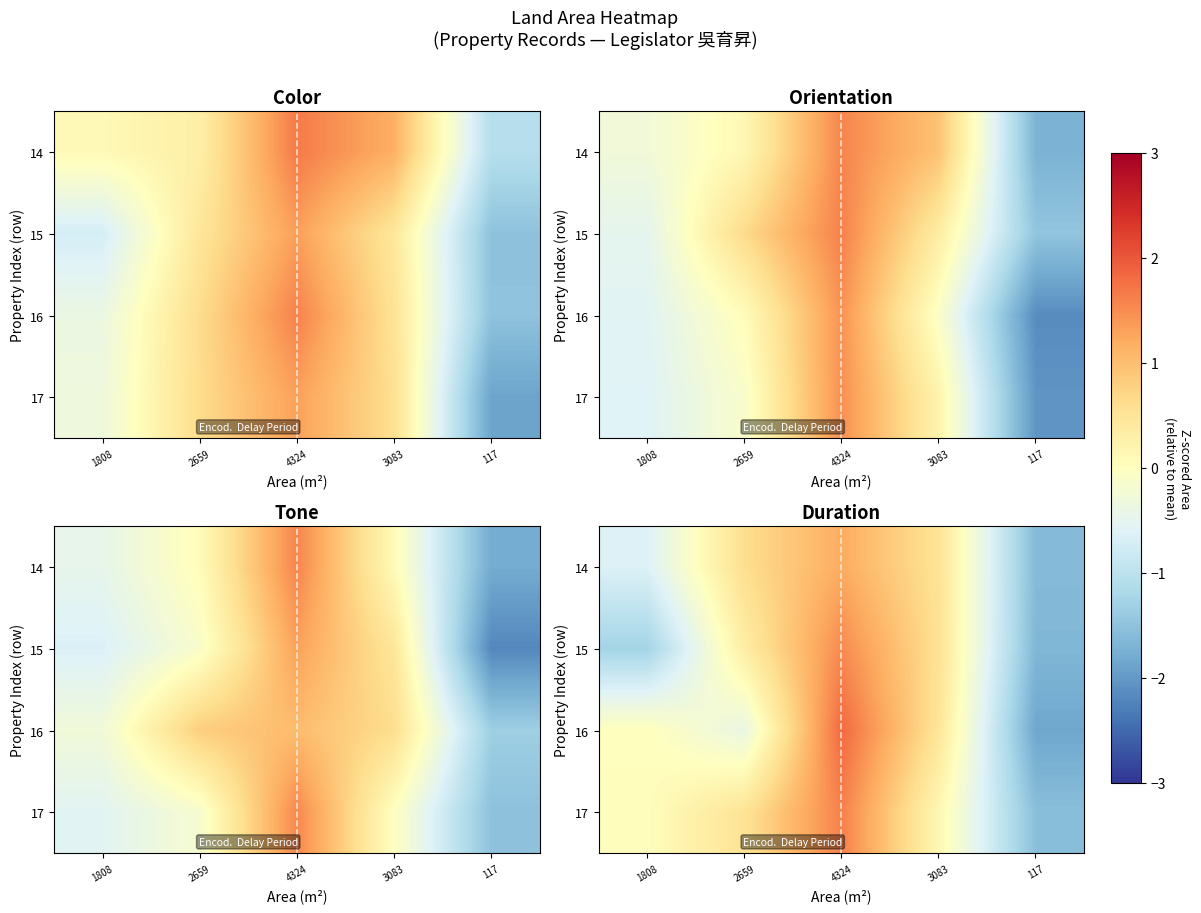

What is the minimum value shown in the chart?

-1.9